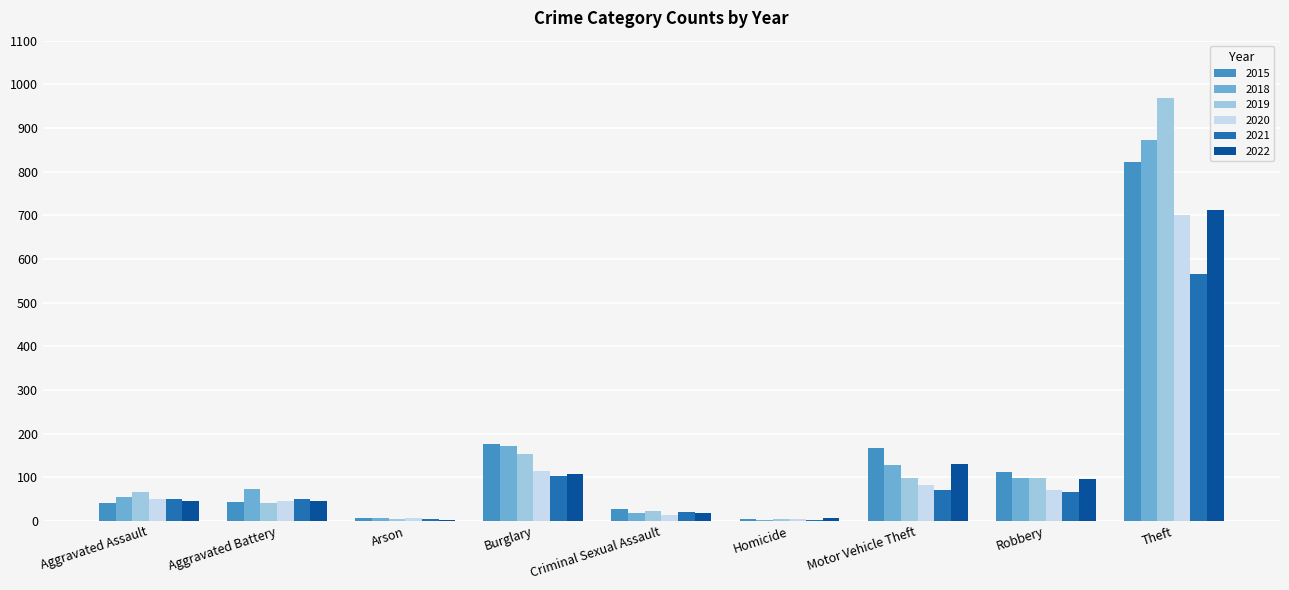

The value of 2020 at Robbery is 71. True or false?

True